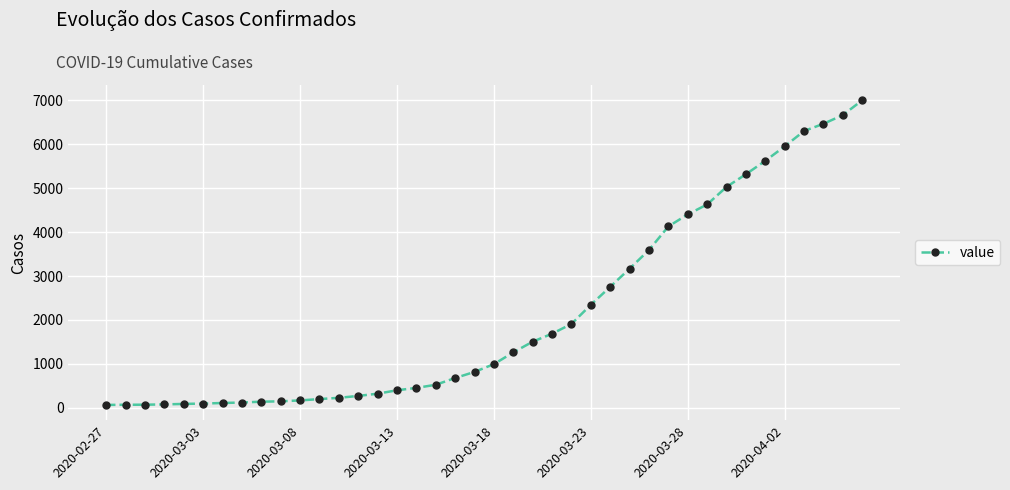

How many lines are shown in the chart?

1